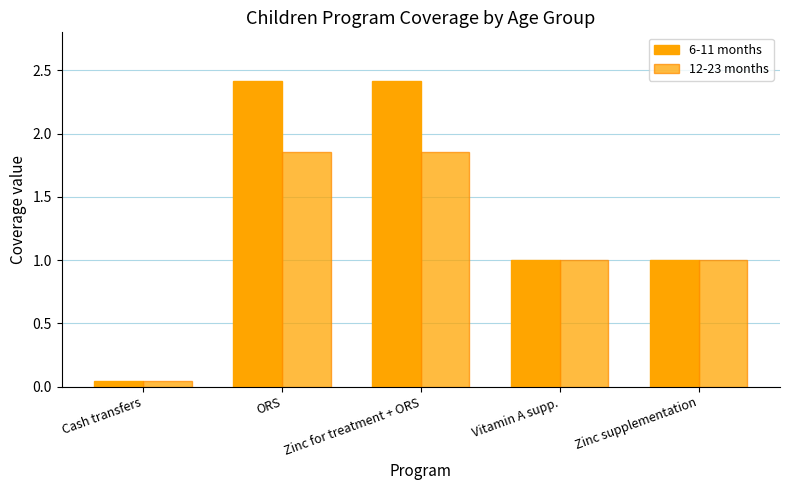

How many distinct data groups are displayed?

2